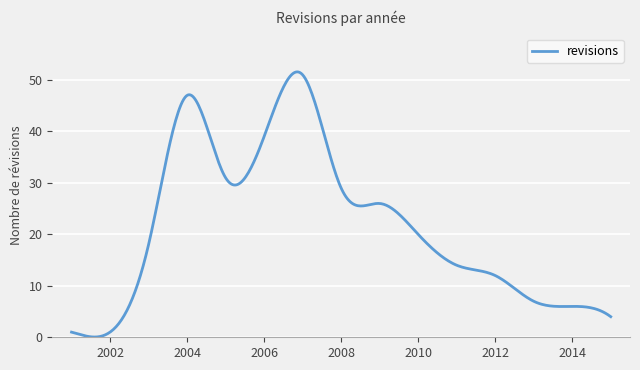

What is the maximum value shown in the chart?

51.6